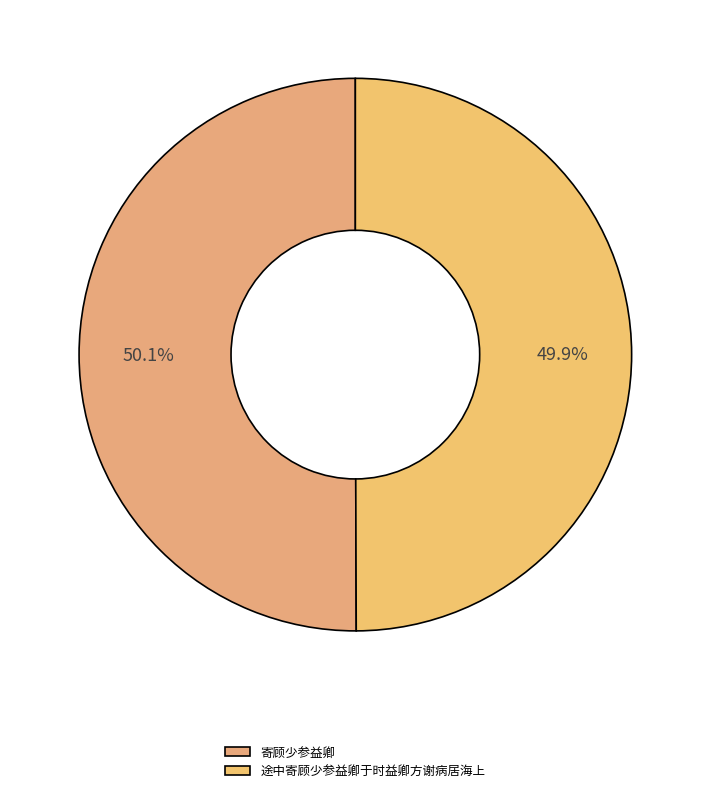

How many slices are in this pie chart?

2